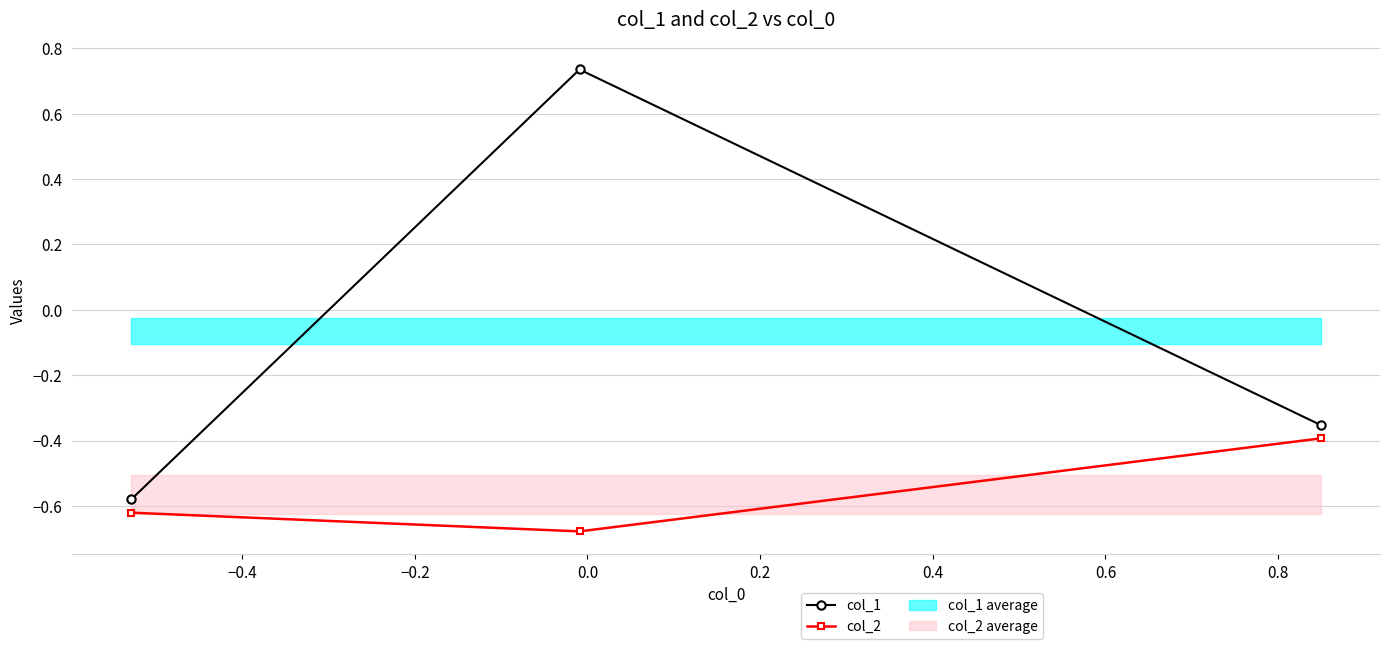

Reading left to right, extract all data points from this chart.

col_1: -0.6	0.7	-0.4
col_2: -0.6	-0.7	-0.4